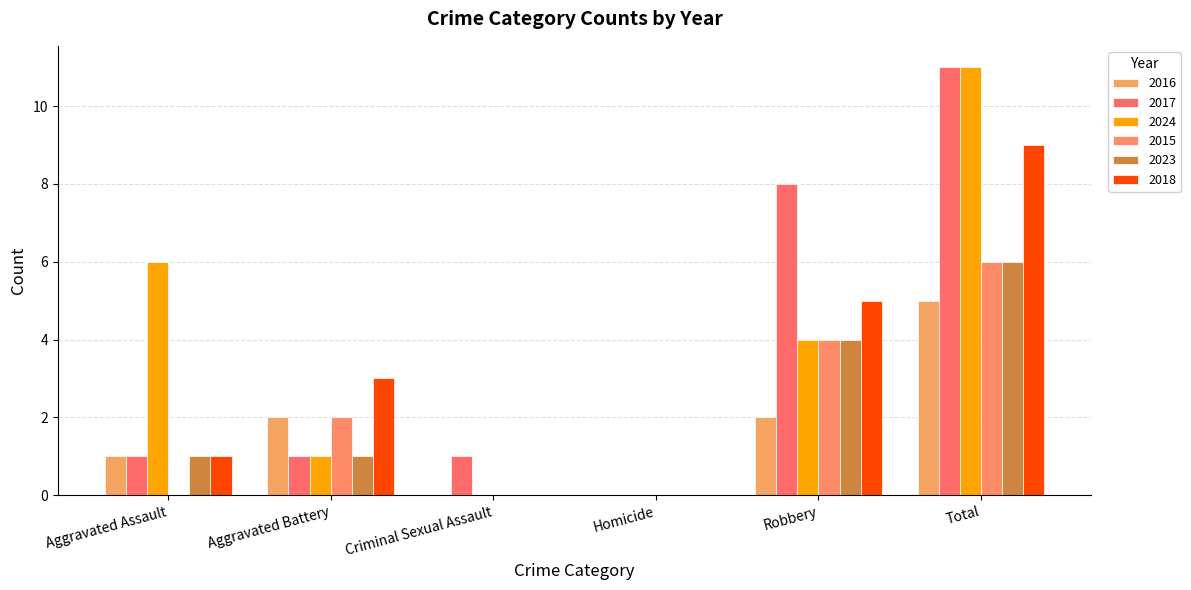

Is it true that 2024 equals 6 at Total?

False